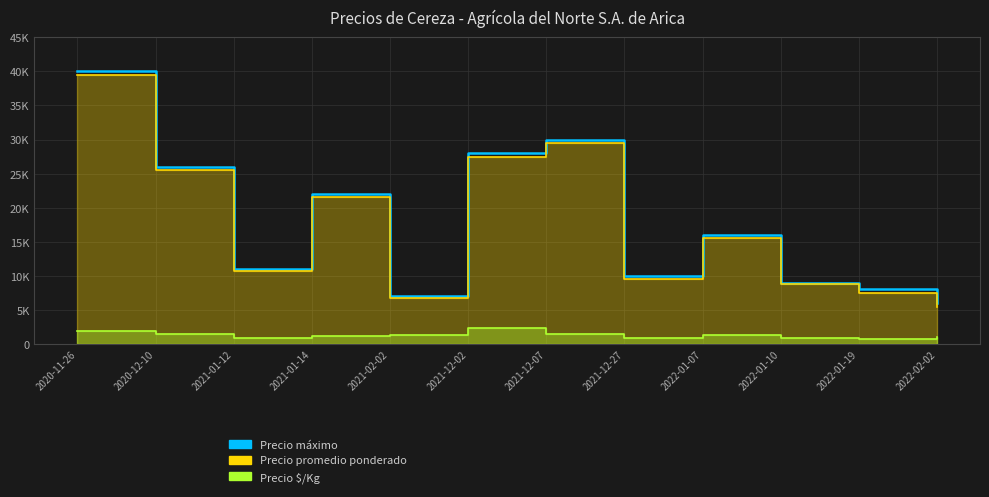

What is the minimum value shown in the chart?

750